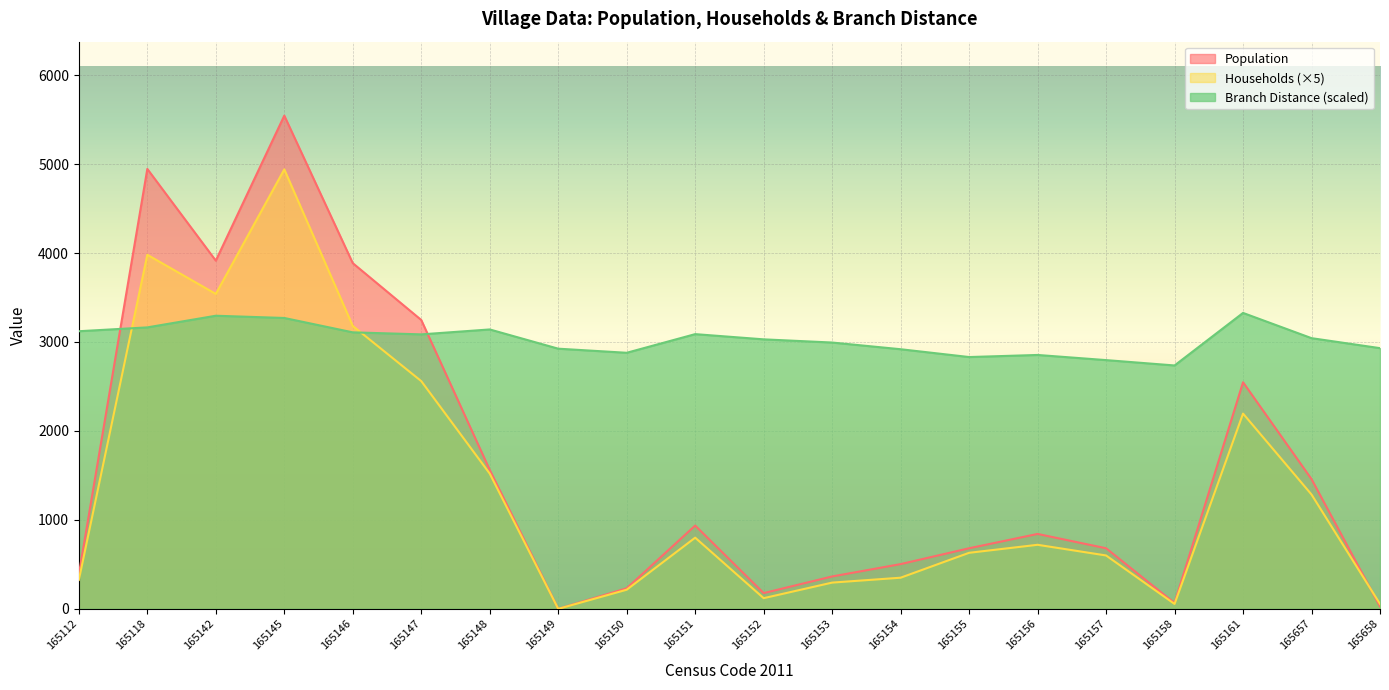

What is the value of the Households point at the 5th from the left?

3180.0